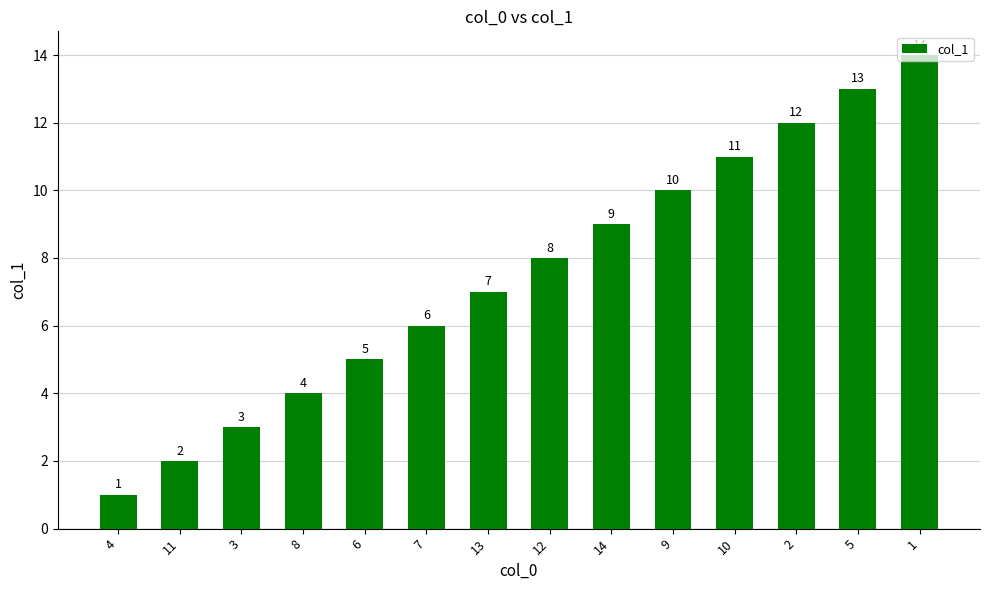

True or false: the data shows 2 at 14.

False